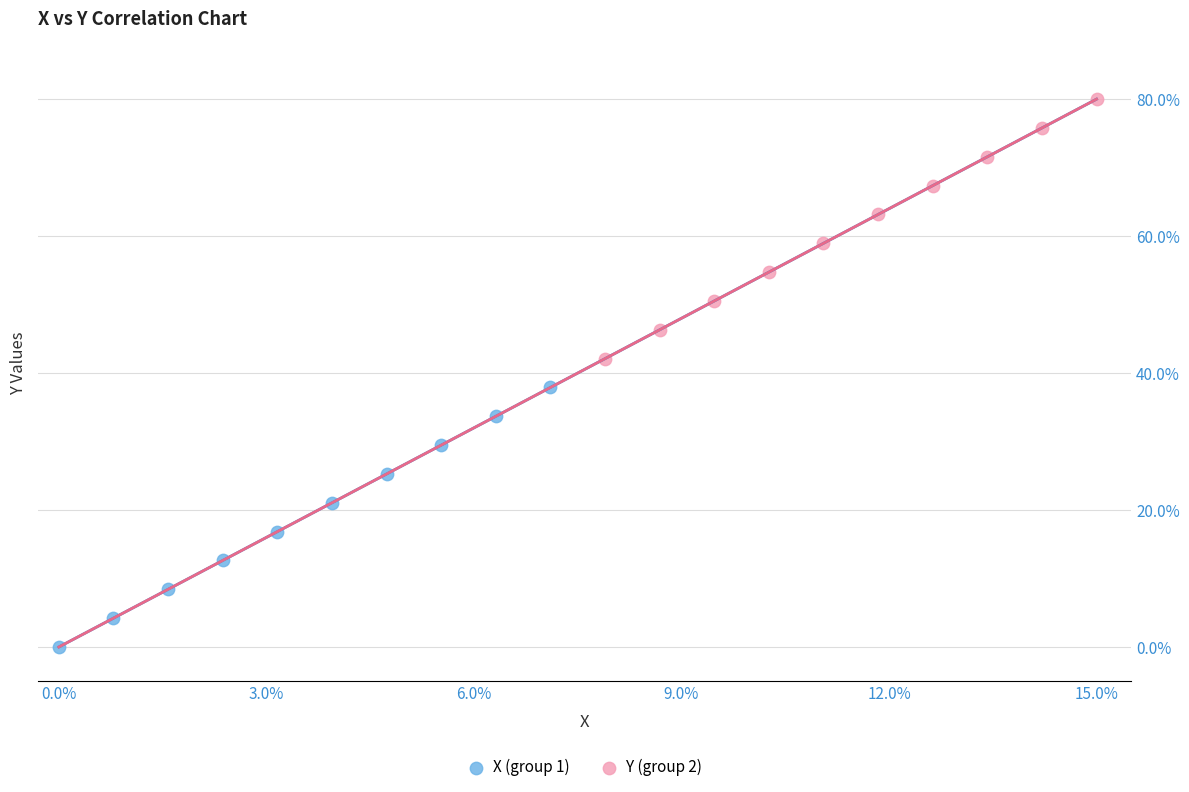

Which series contains the lowest Y value?

X (group 1)